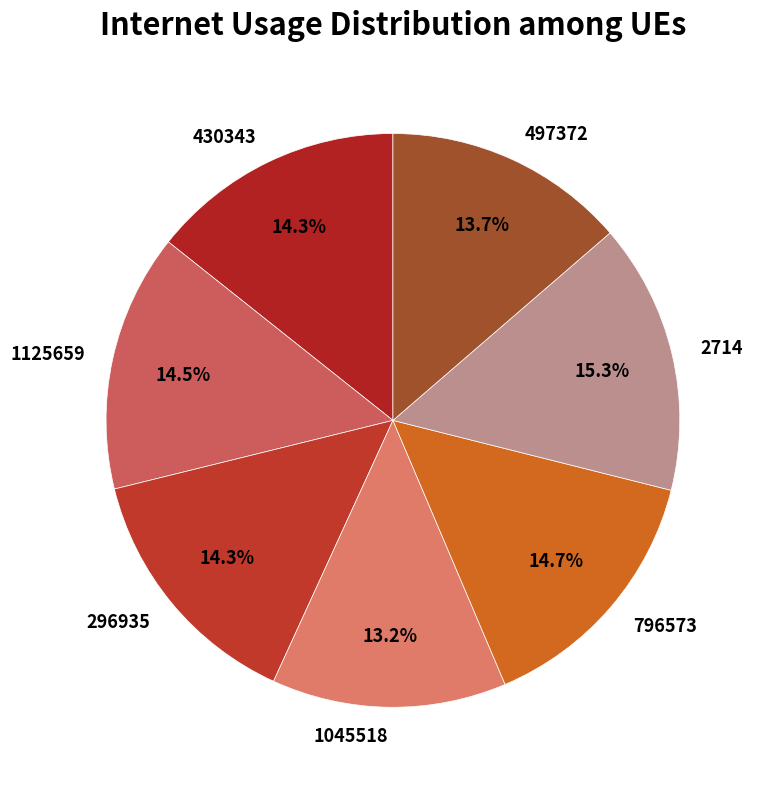

How many slices are in this pie chart?

7